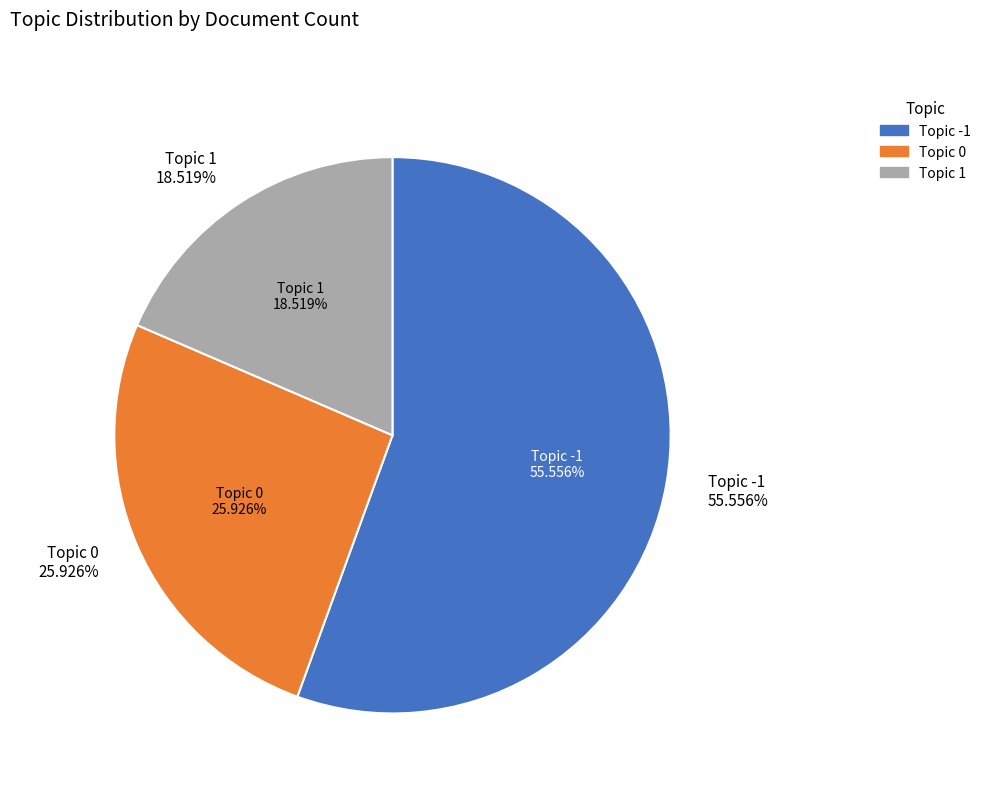

Which slice represents more than half of the pie?

Topic -1